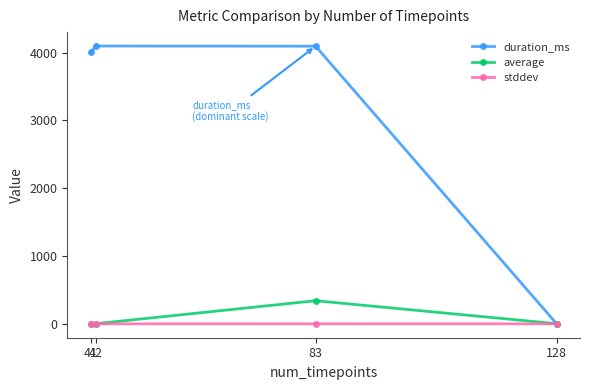

In average, how many points are lower than both neighbors (excluding endpoints)?

1